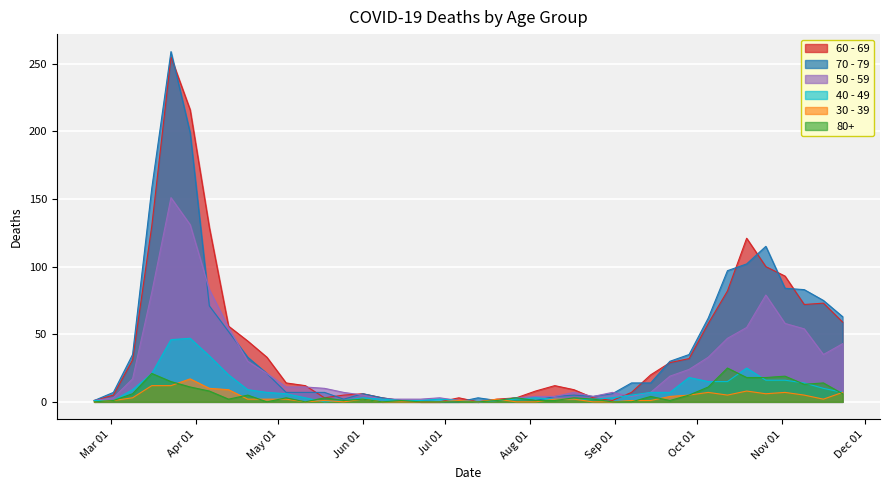

How many lines are shown in the chart?

6